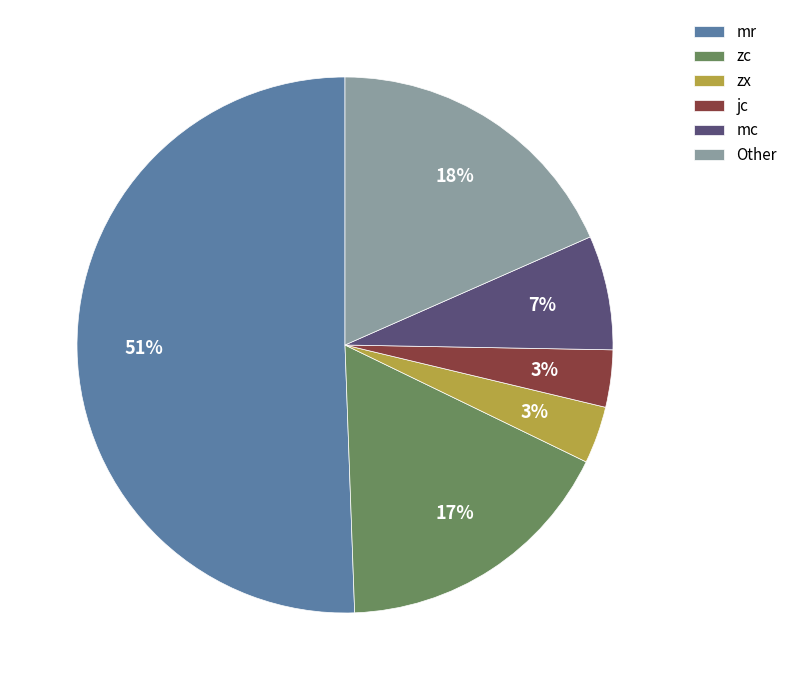

Is the sum of mc and zc greater than half?

No